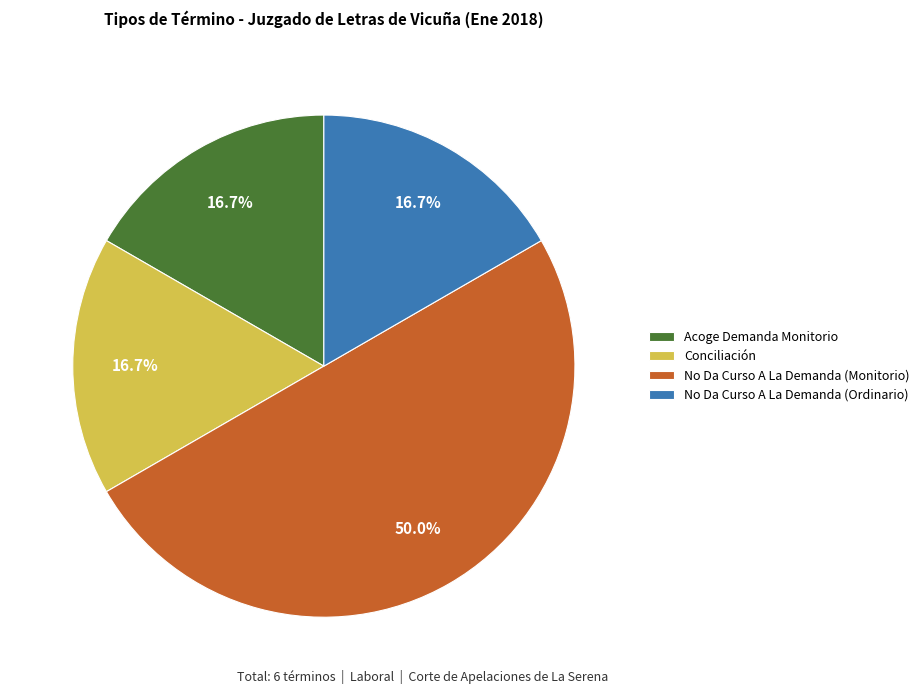

How many slices are in this pie chart?

4